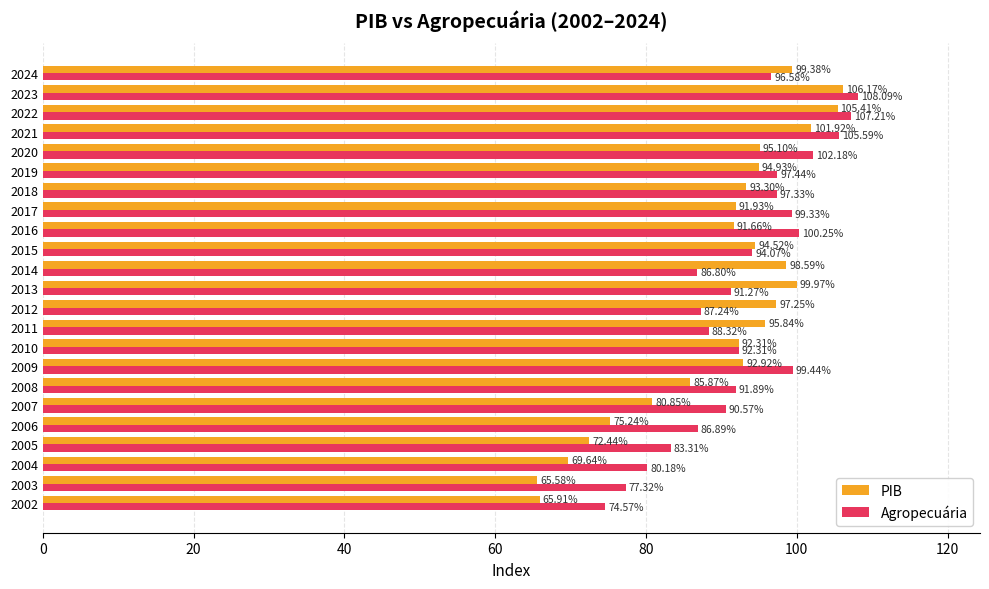

What is the spread (max minus min) of values at 2014?

11.8